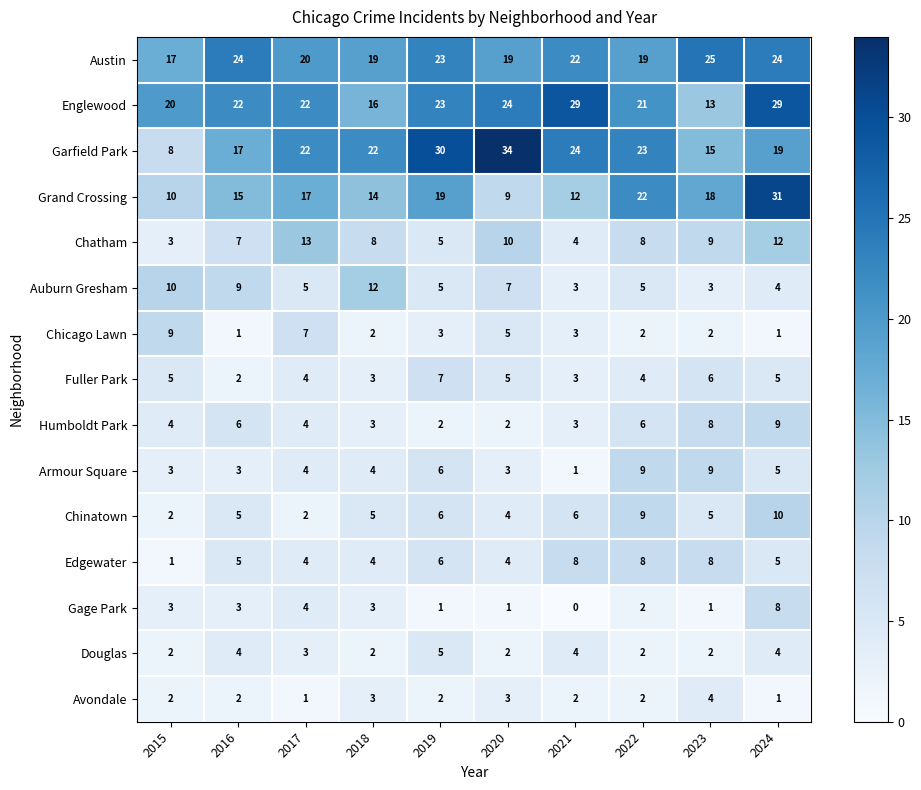

True or false: Austin has a value of 24 at 2024.

True